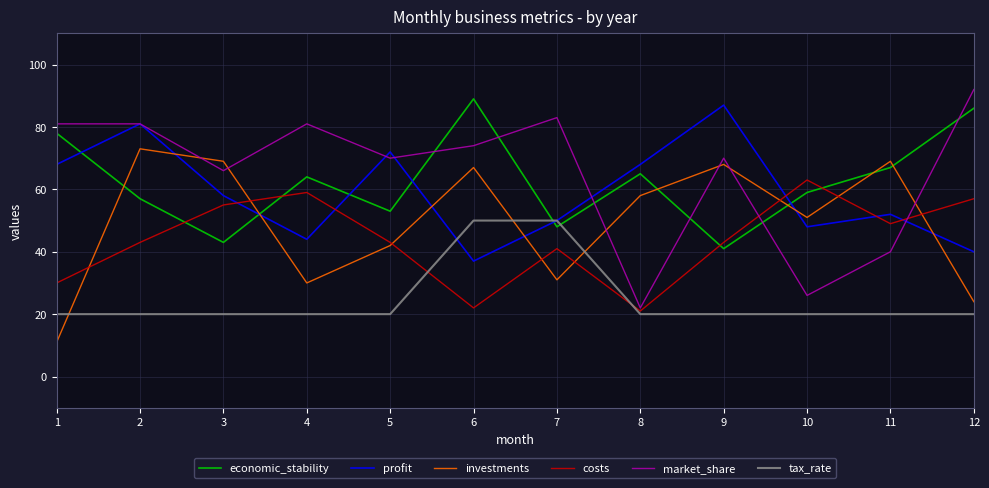

What value does the market_share series have at 10, to the nearest 5?

25